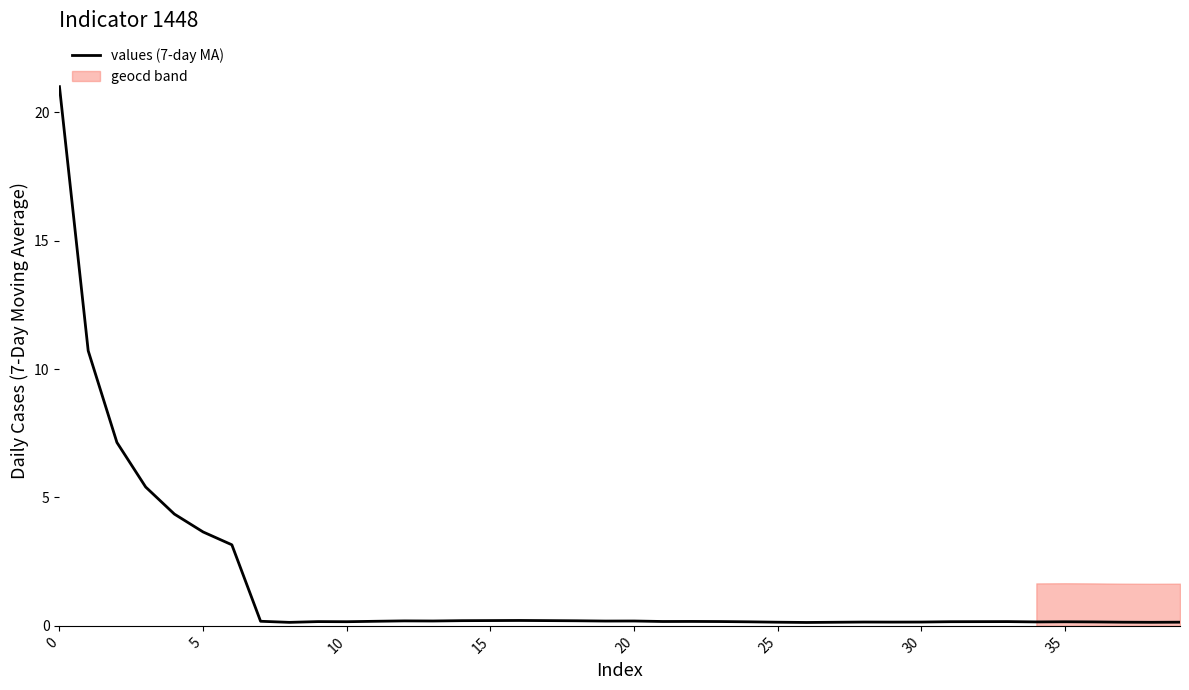

At which category does the data reach its first local peak?

9